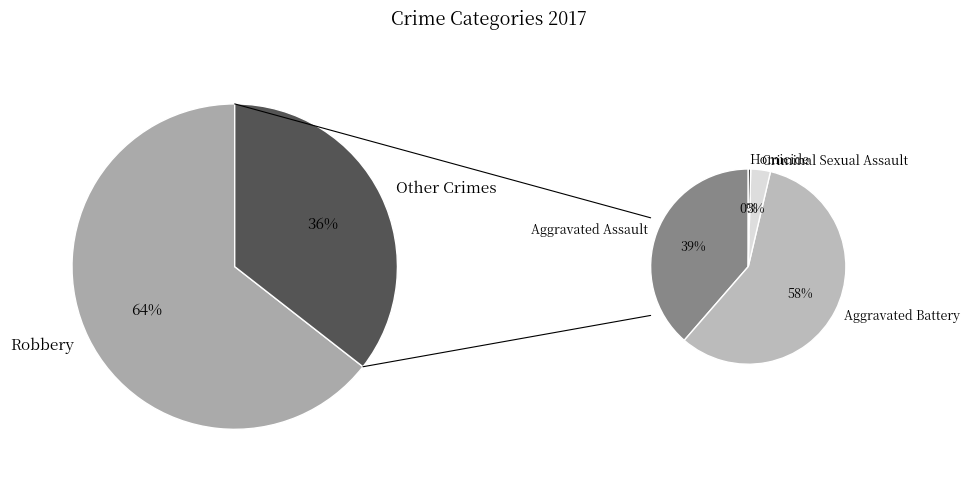

What is the ratio of the value at Homicide to the value at Criminal Sexual Assault?

0.1